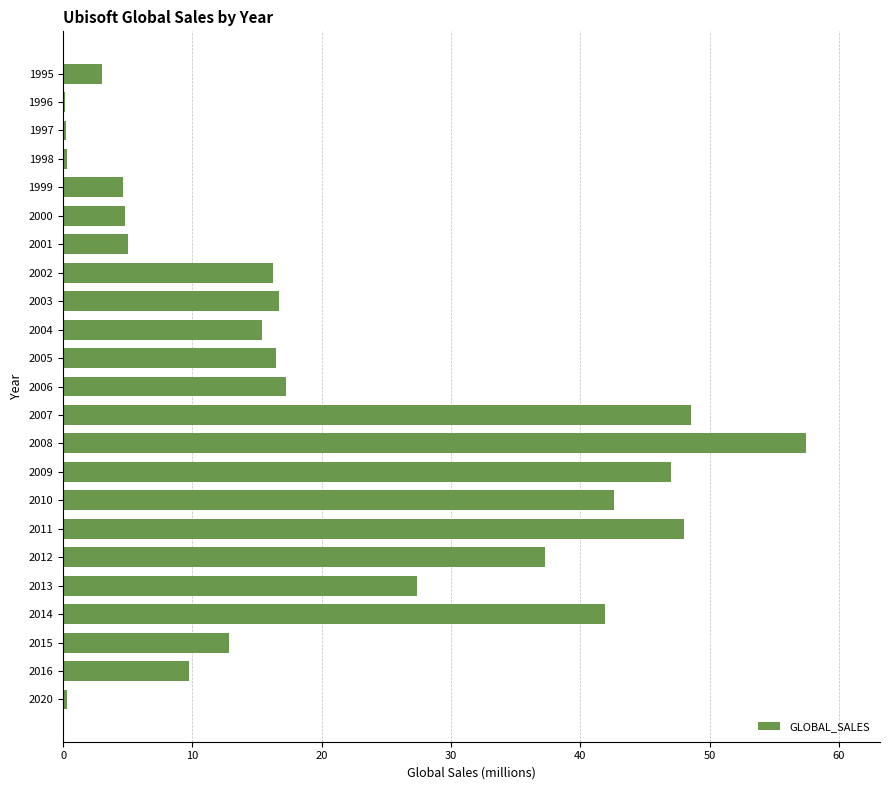

What is the maximum value shown in the chart?

57.4